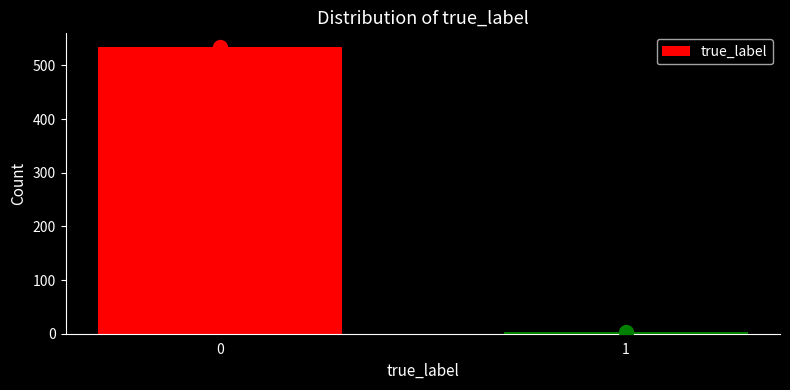

Reading left to right, list all the values displayed in this chart.

0=535	1=4